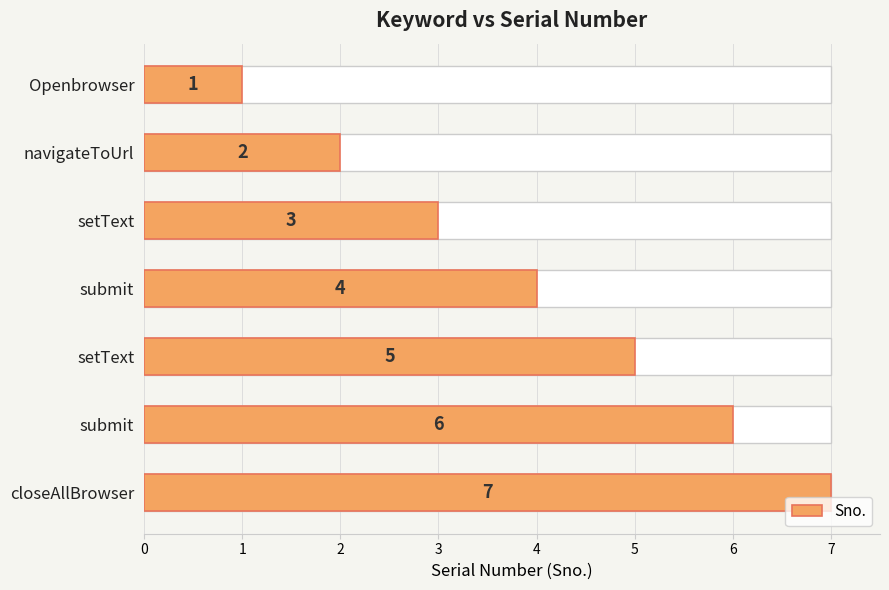

The value at closeAllBrowser is 7. True or false?

True